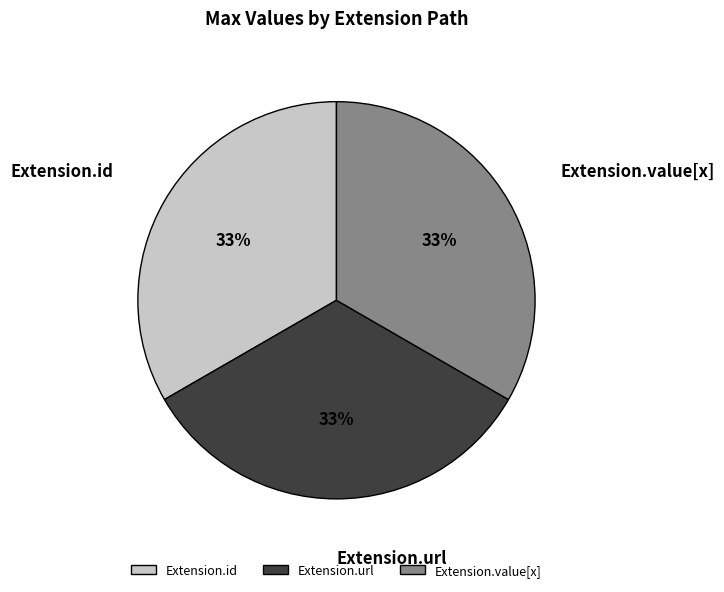

Does Extension.id represent more than half of the total?

No